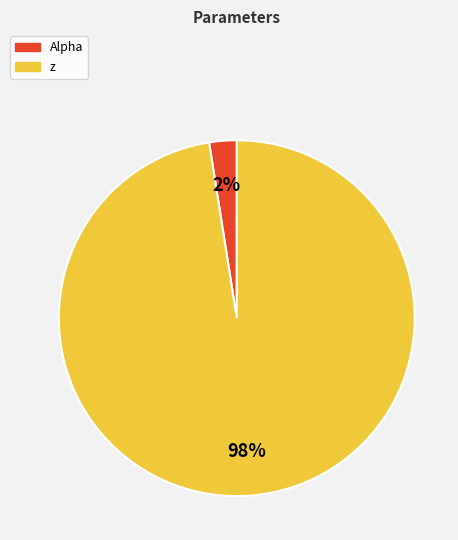

Which category has the biggest portion of the pie?

z